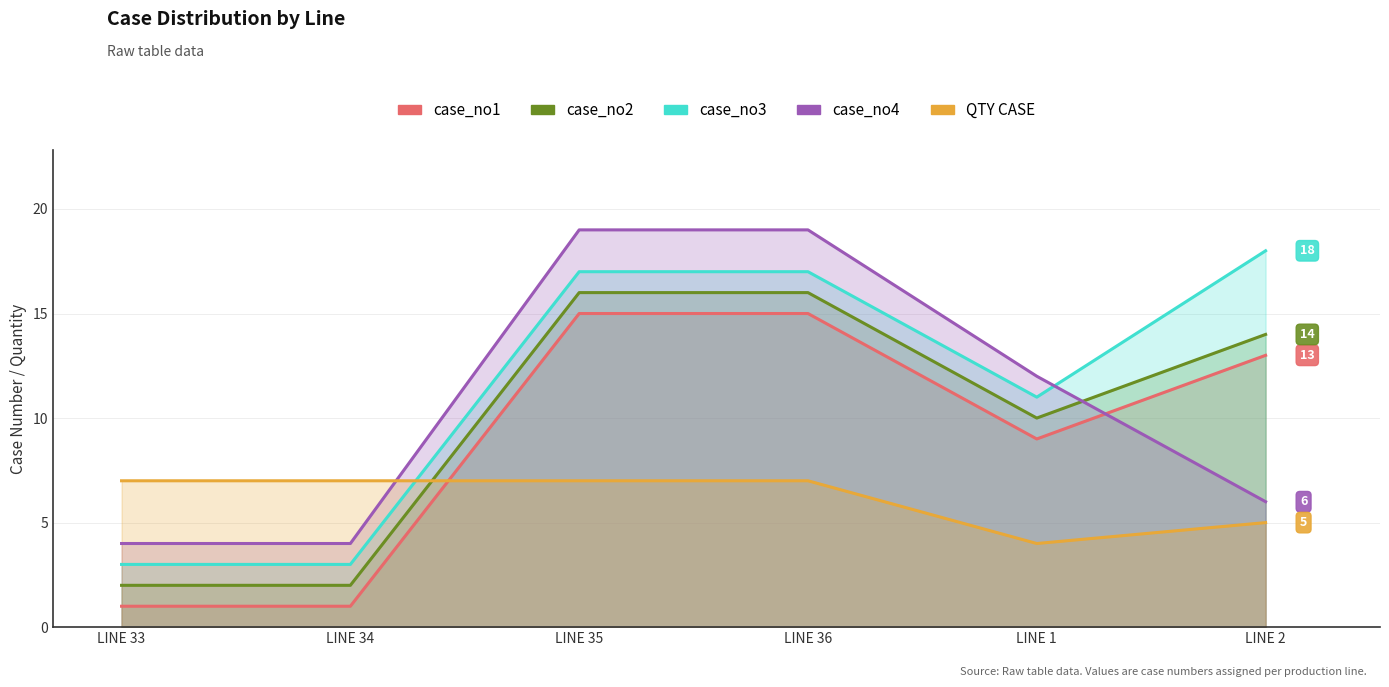

Does the chart display data point markers on the line(s)?

No